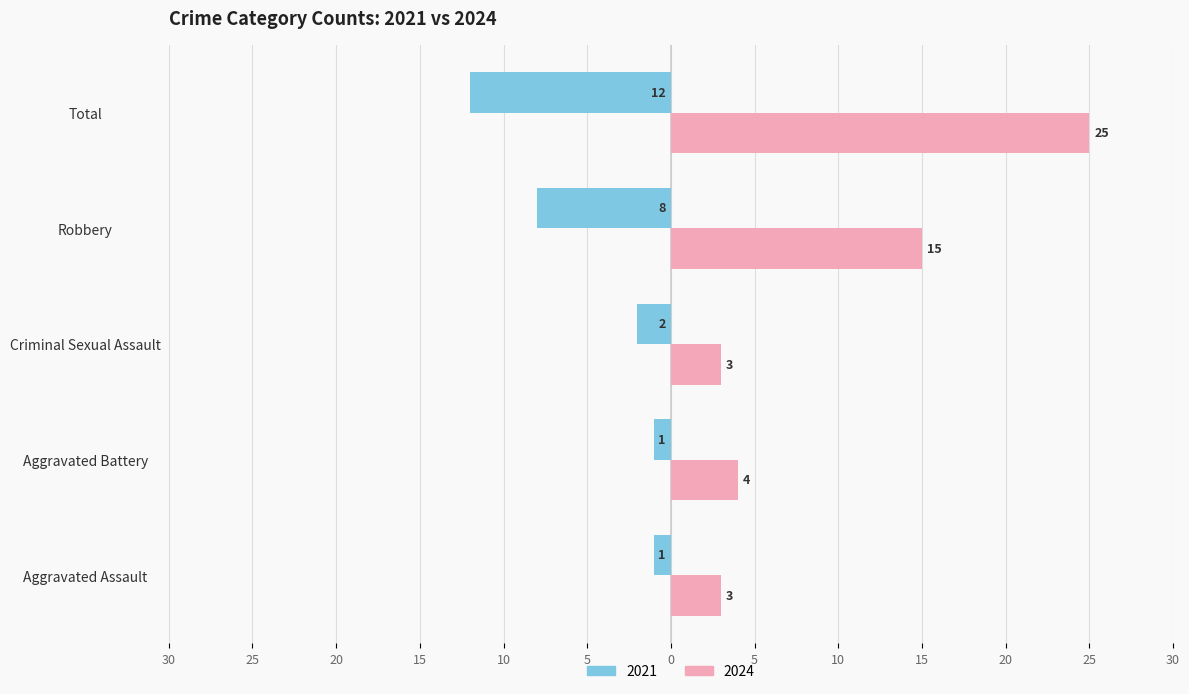

Is it true that 2024 equals 9 at Total?

False